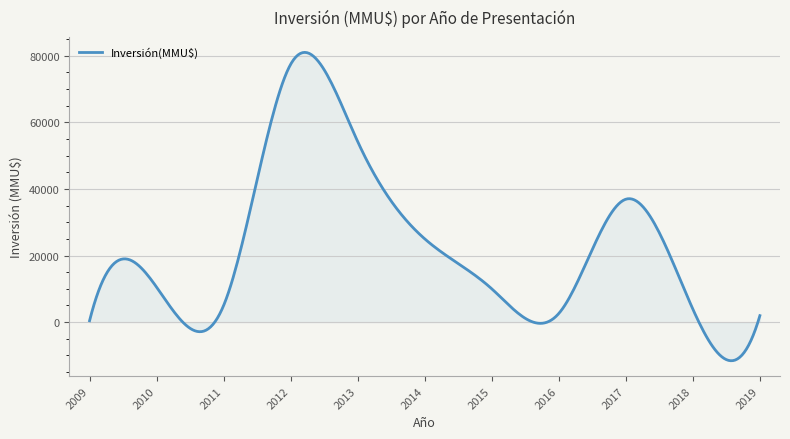

What is the greatest value displayed?

80974.6